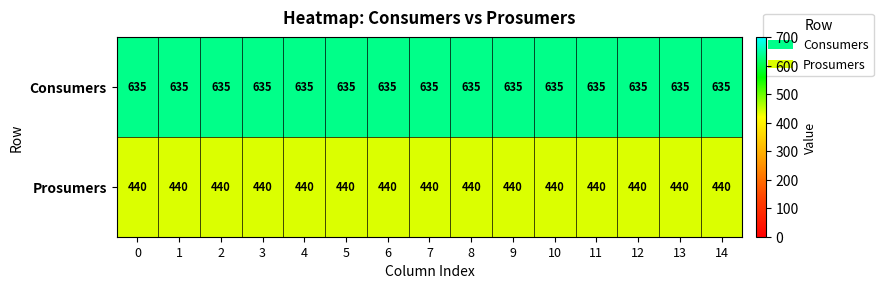

What is the total value across all series at 9?

1075